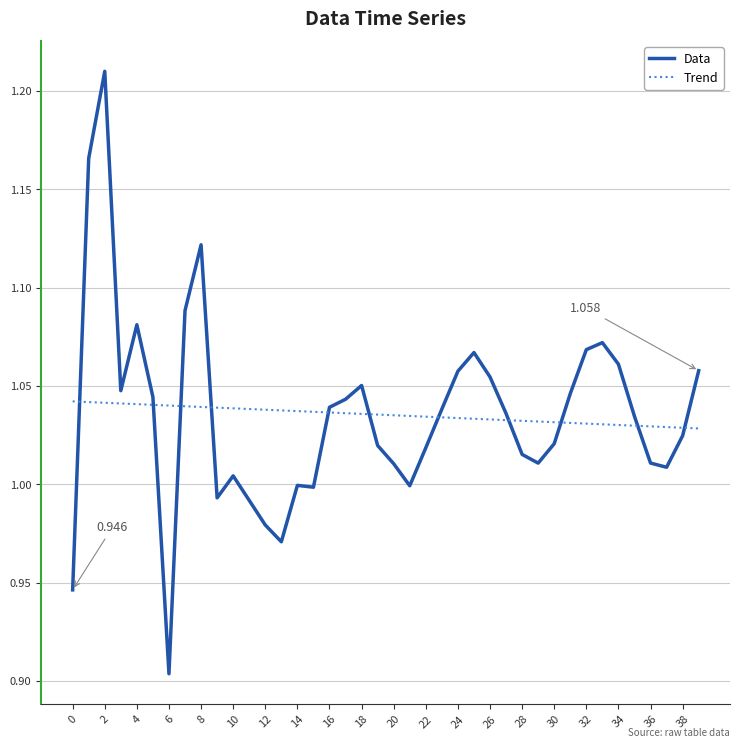

List the series in order of their peak value, highest first.

Data, Trend